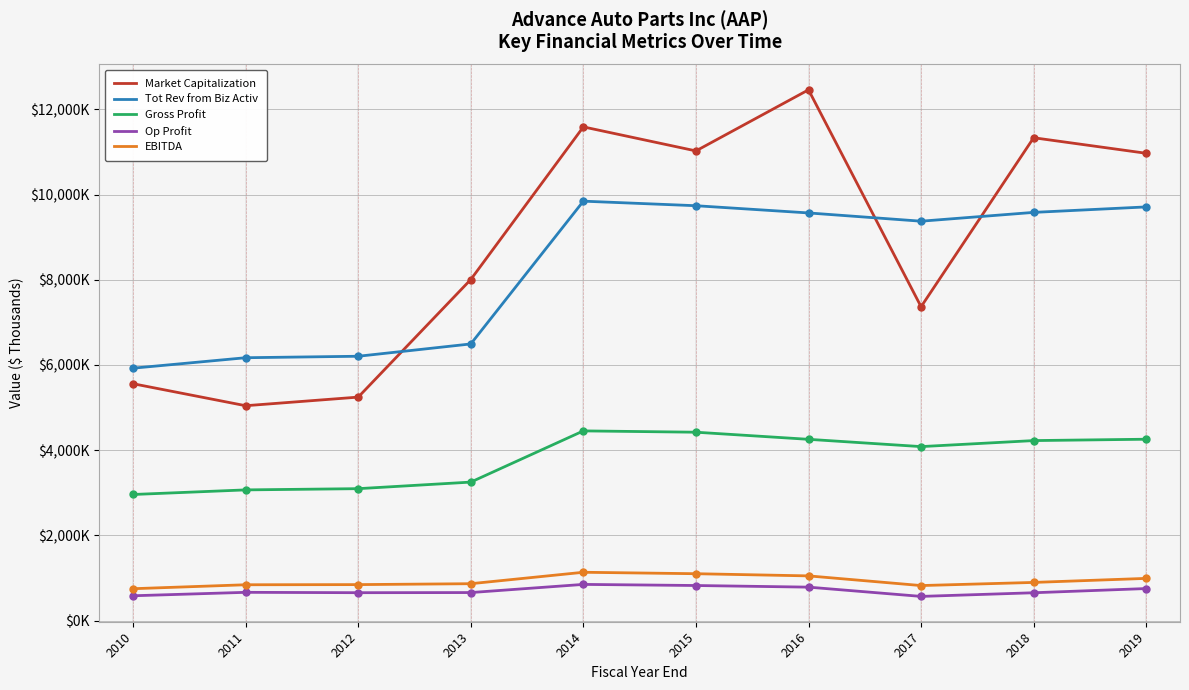

What is the greatest value displayed?

12456.3